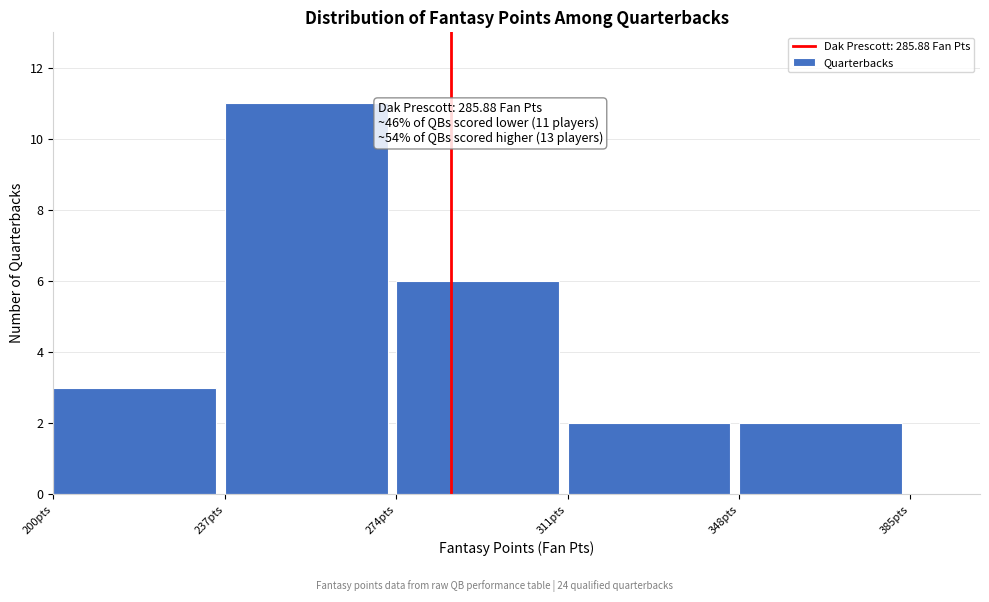

Over which range of the x-axis is the bar tallest?

237 to 274